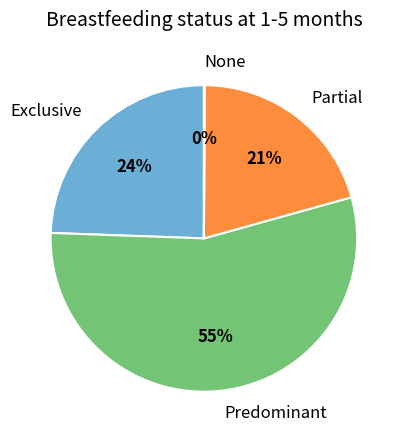

Does Partial account for over 50% of the chart?

No